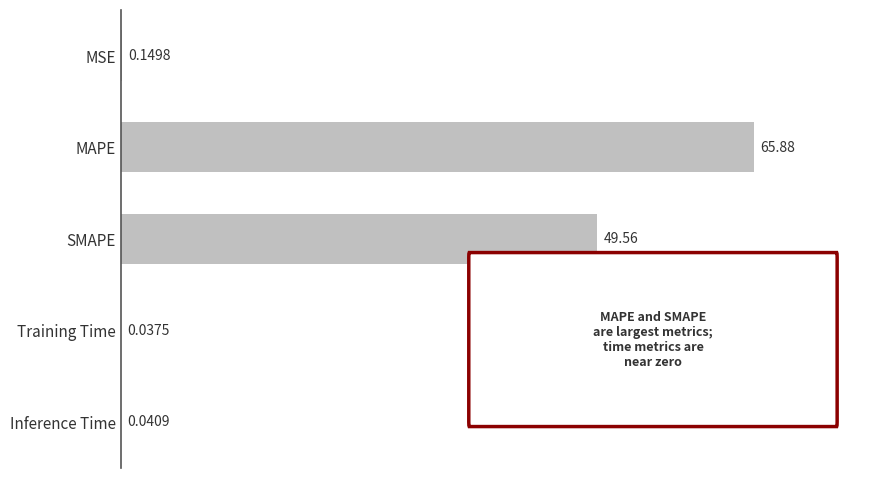

Which label corresponds to the largest value in the chart?

MAPE